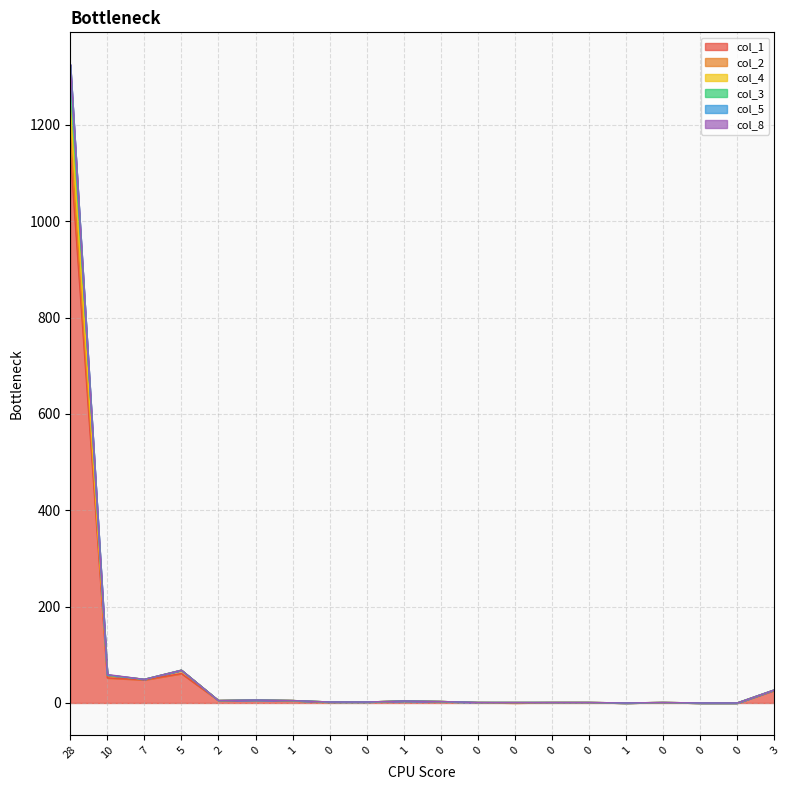

How many values in the col_5 series are below 3?

10